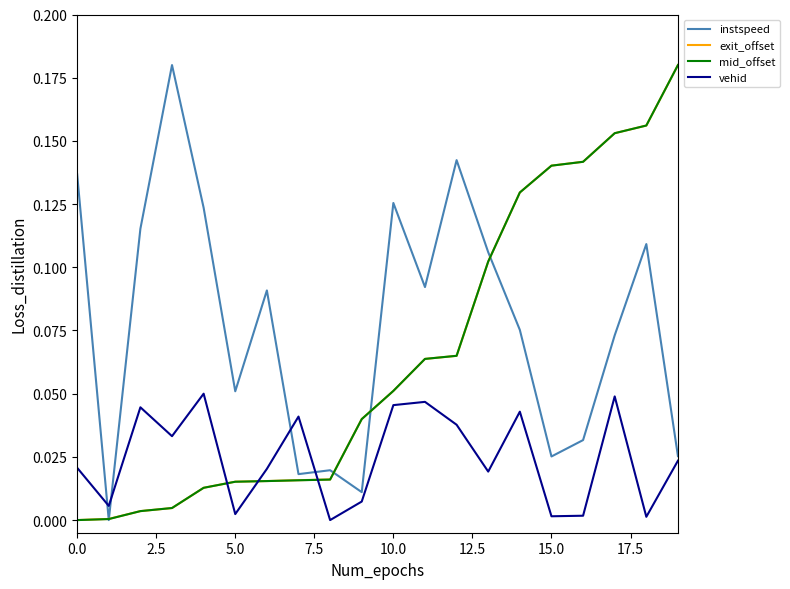

Which series ends up on top after the final intersection of vehid and exit_offset?

exit_offset